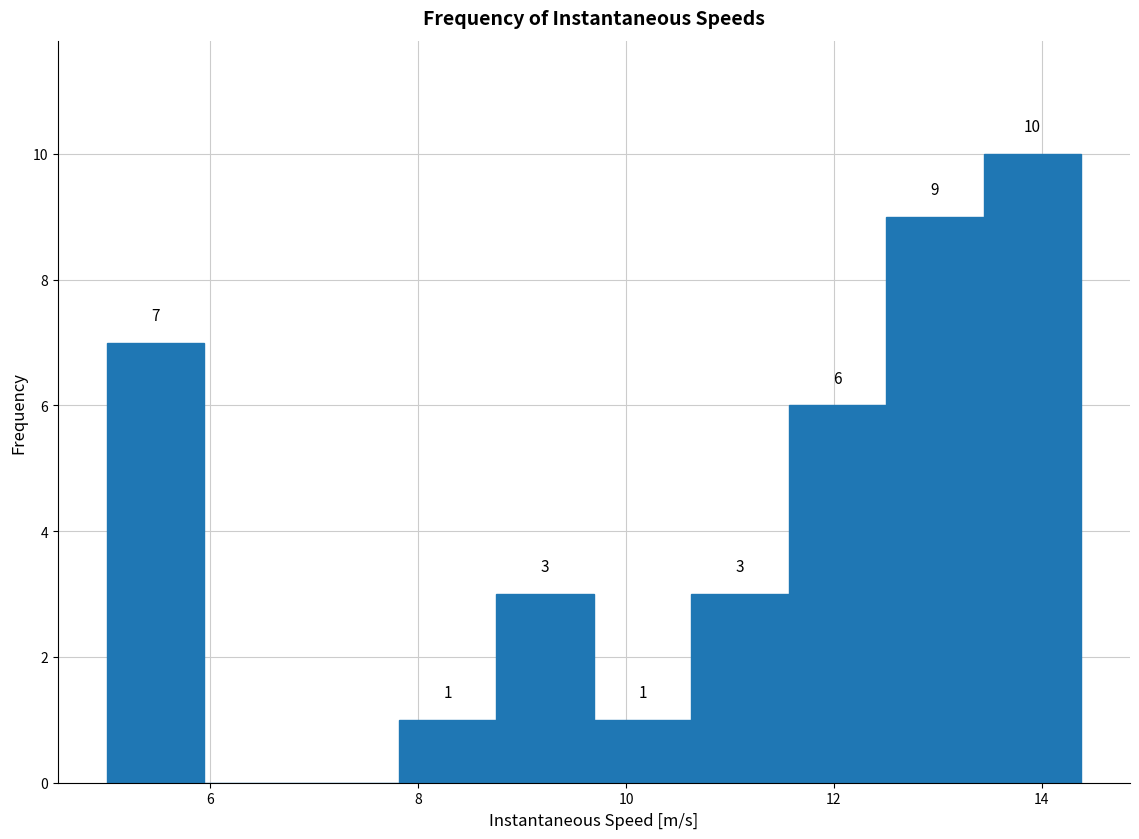

Which range on the x-axis has the tallest bar?

13.4 to 14.4